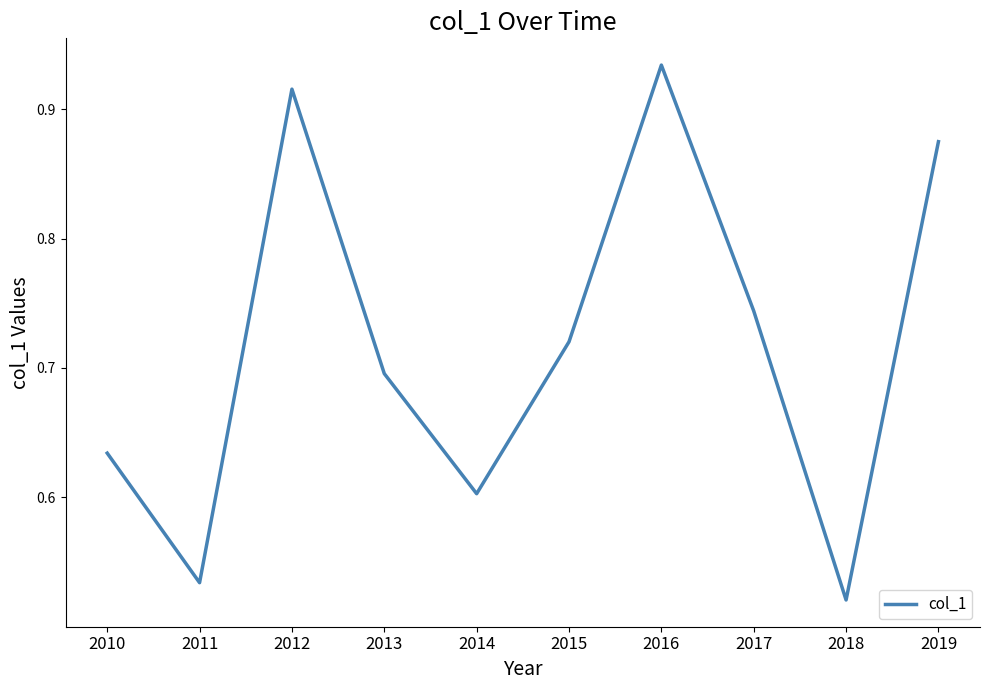

What is the difference between the maximum and minimum values?

0.4